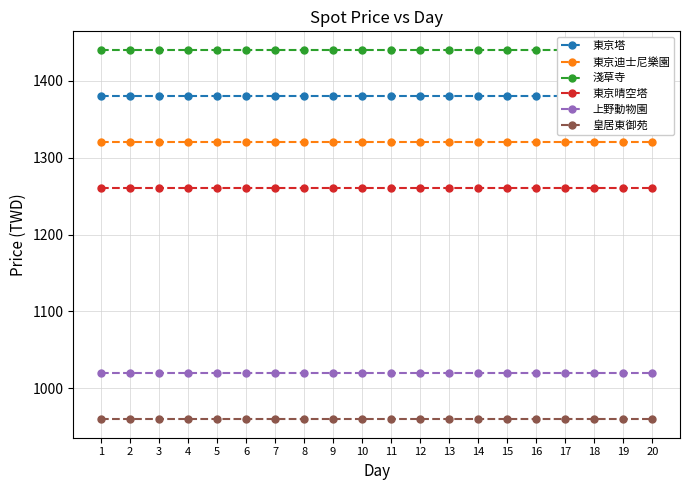

Which series has the largest range (max minus min)?

東京塔